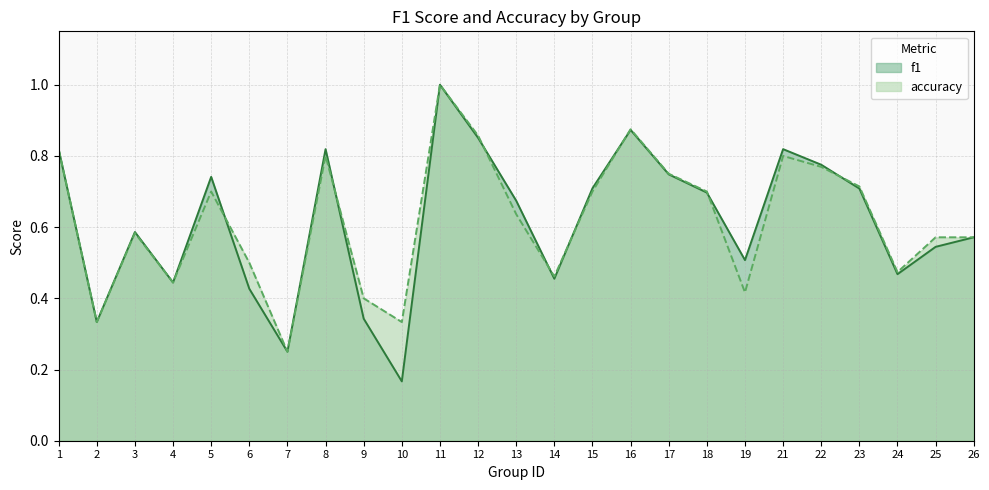

Reading left to right, list all the values displayed in this chart.

f1: 1=0.8	2=0.3	3=0.6	4=0.4	5=0.7	6=0.4	7=0.2	8=0.8	9=0.3	10=0.2	11=1.0	12=0.9	13=0.7	14=0.5	15=0.7	16=0.9	17=0.7	18=0.7	19=0.5	21=0.8	22=0.8	23=0.7	24=0.5	25=0.5	26=0.6
accuracy: 1=0.8	2=0.3	3=0.6	4=0.4	5=0.7	6=0.5	7=0.2	8=0.8	9=0.4	10=0.3	11=1.0	12=0.9	13=0.6	14=0.5	15=0.7	16=0.9	17=0.8	18=0.7	19=0.4	21=0.8	22=0.8	23=0.7	24=0.5	25=0.6	26=0.6